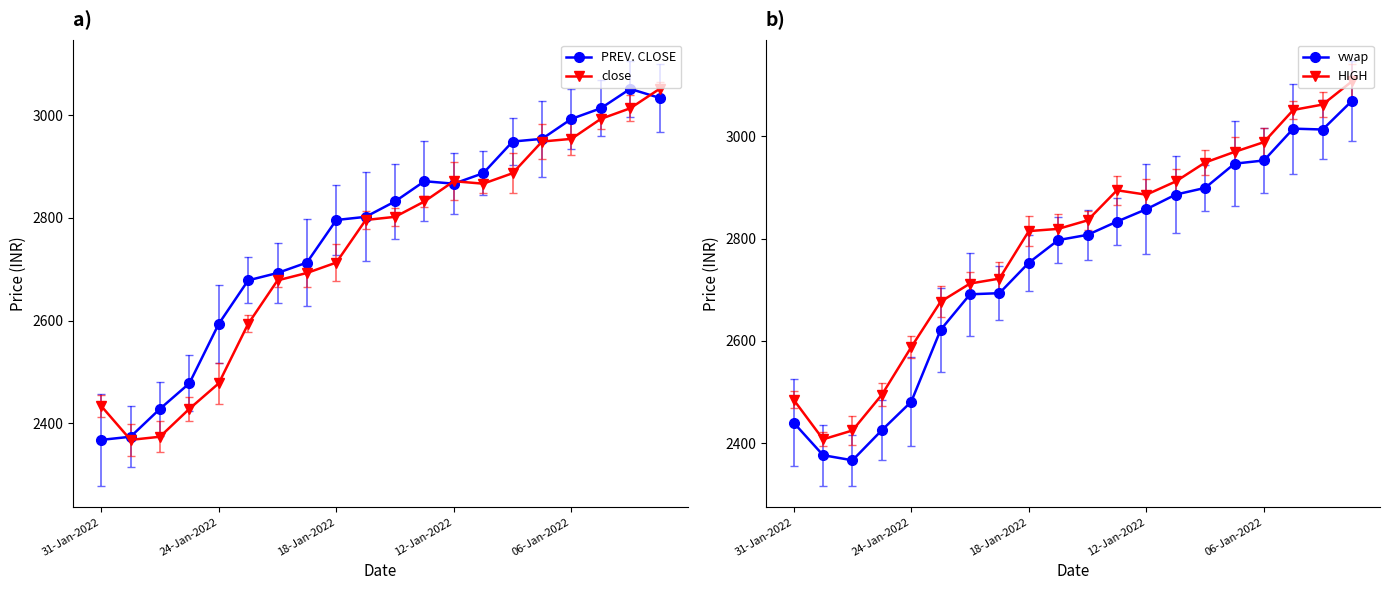

What is the value of the PREV. CLOSE point at the 13th from the left?

2866.9